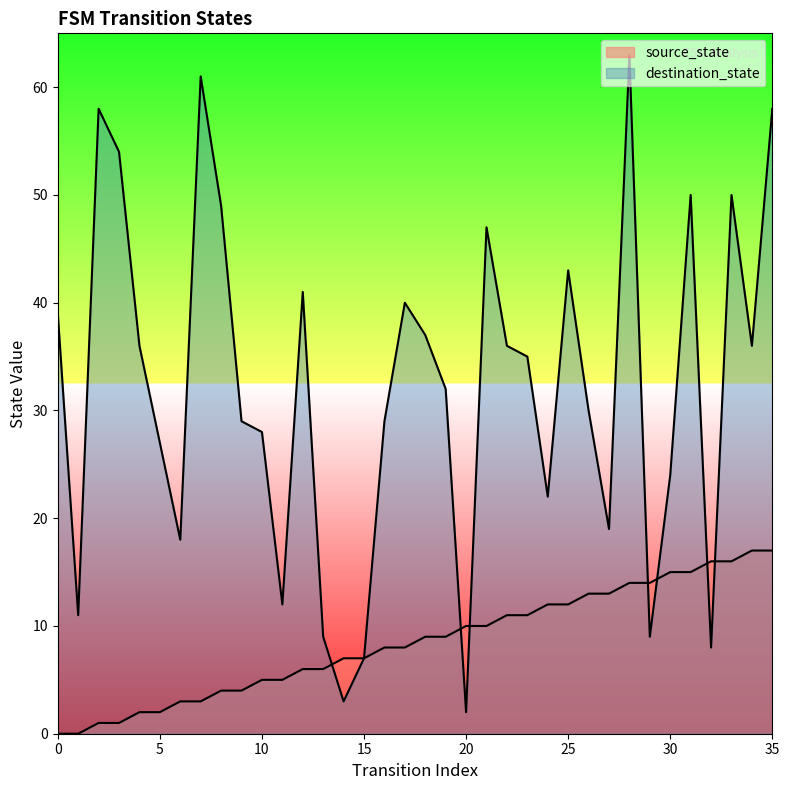

At how many categories does at least one series exceed 60?

2